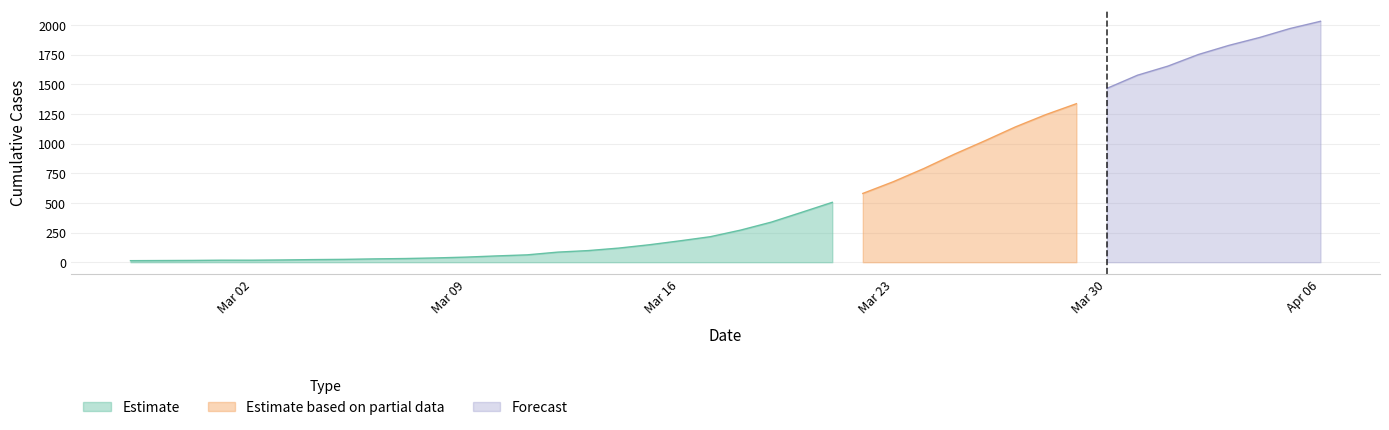

Between 2020-03-05 and 2020-03-26, which is larger?

2020-03-26